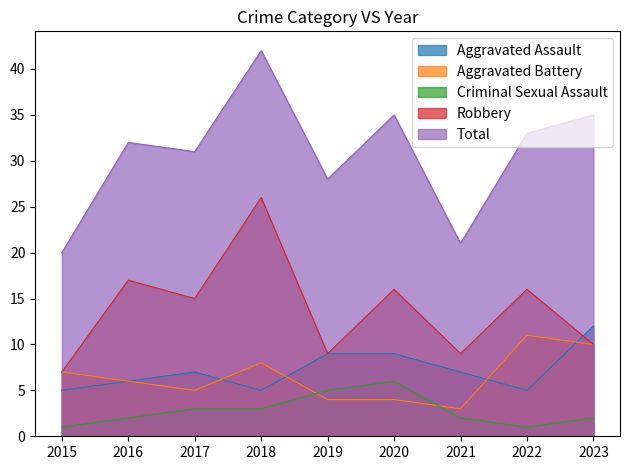

Which series has the largest range (max minus min)?

Total